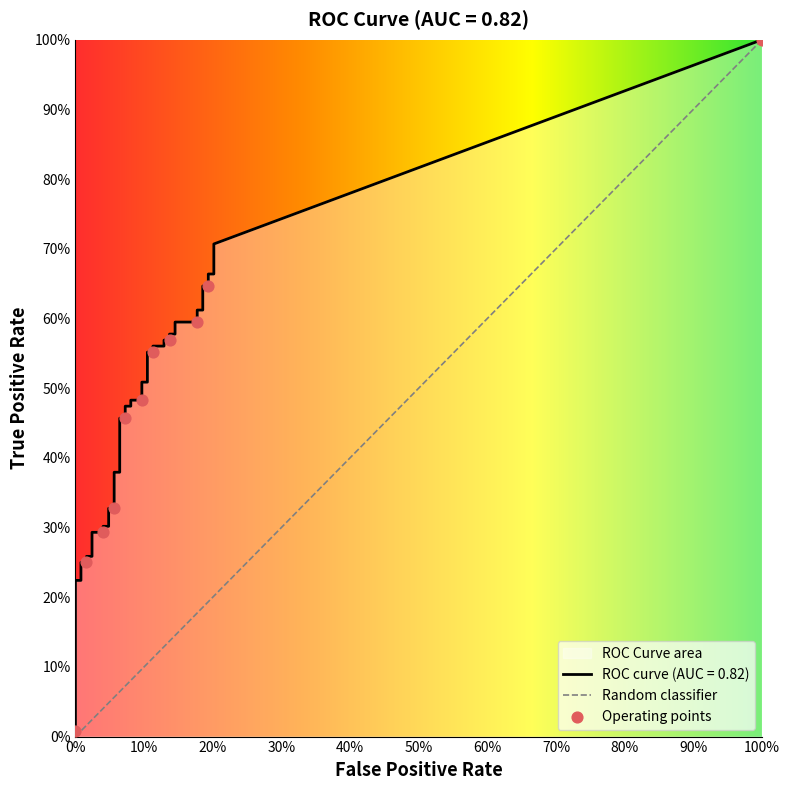

At how many categories does at least one series exceed 0?

40